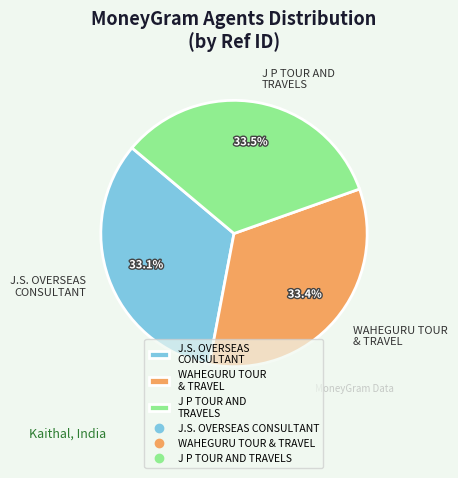

Combined, what portion of the pie is WAHEGURU TOUR & TRAVEL and J P TOUR AND TRAVELS?

66.9%